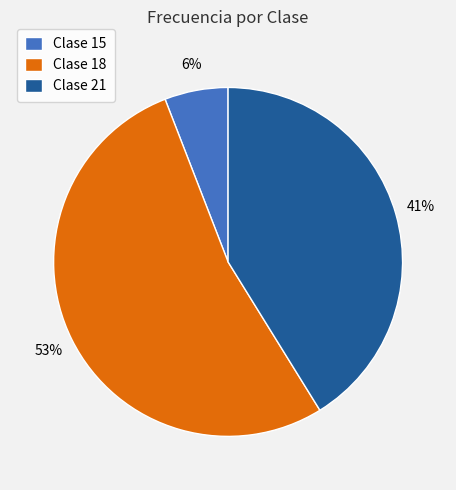

How many slices are in this pie chart?

3